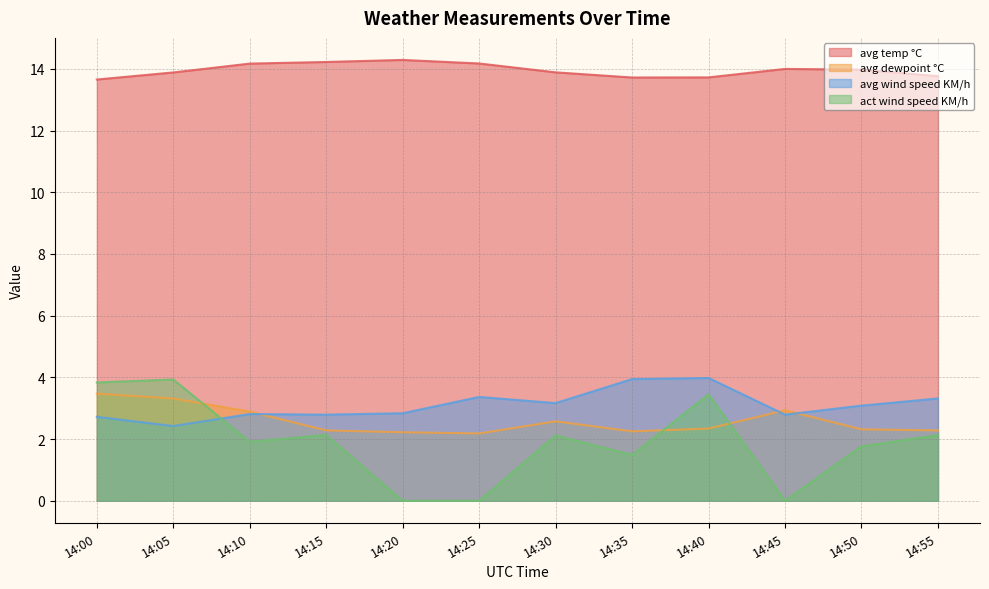

How many series are shown in this chart?

4